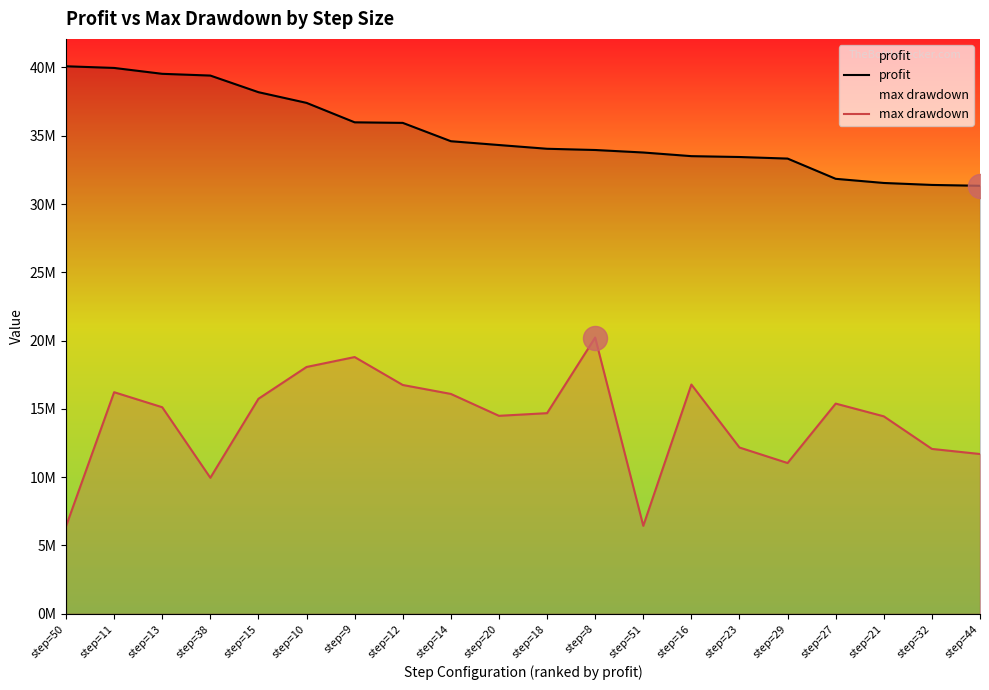

Which series has the largest Y range (max minus min)?

max drawdown